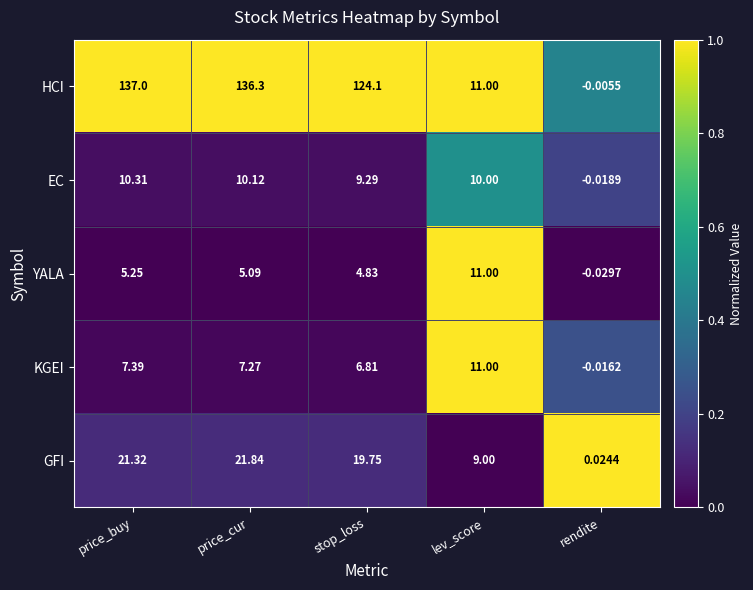

Which series has the largest total across all categories?

HCI